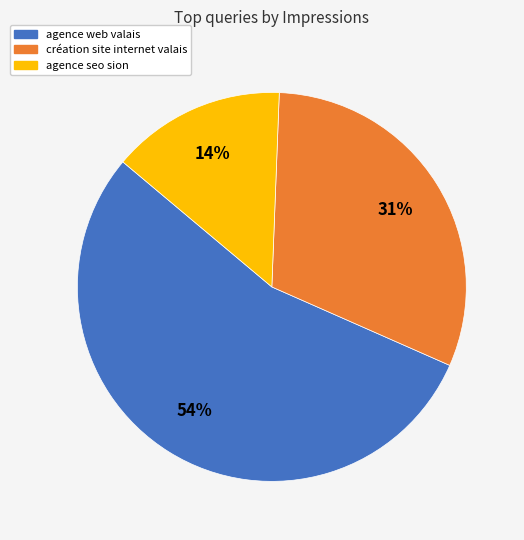

To the nearest percent, what is the difference between the agence web valais and agence seo sion slice percentages?

40%